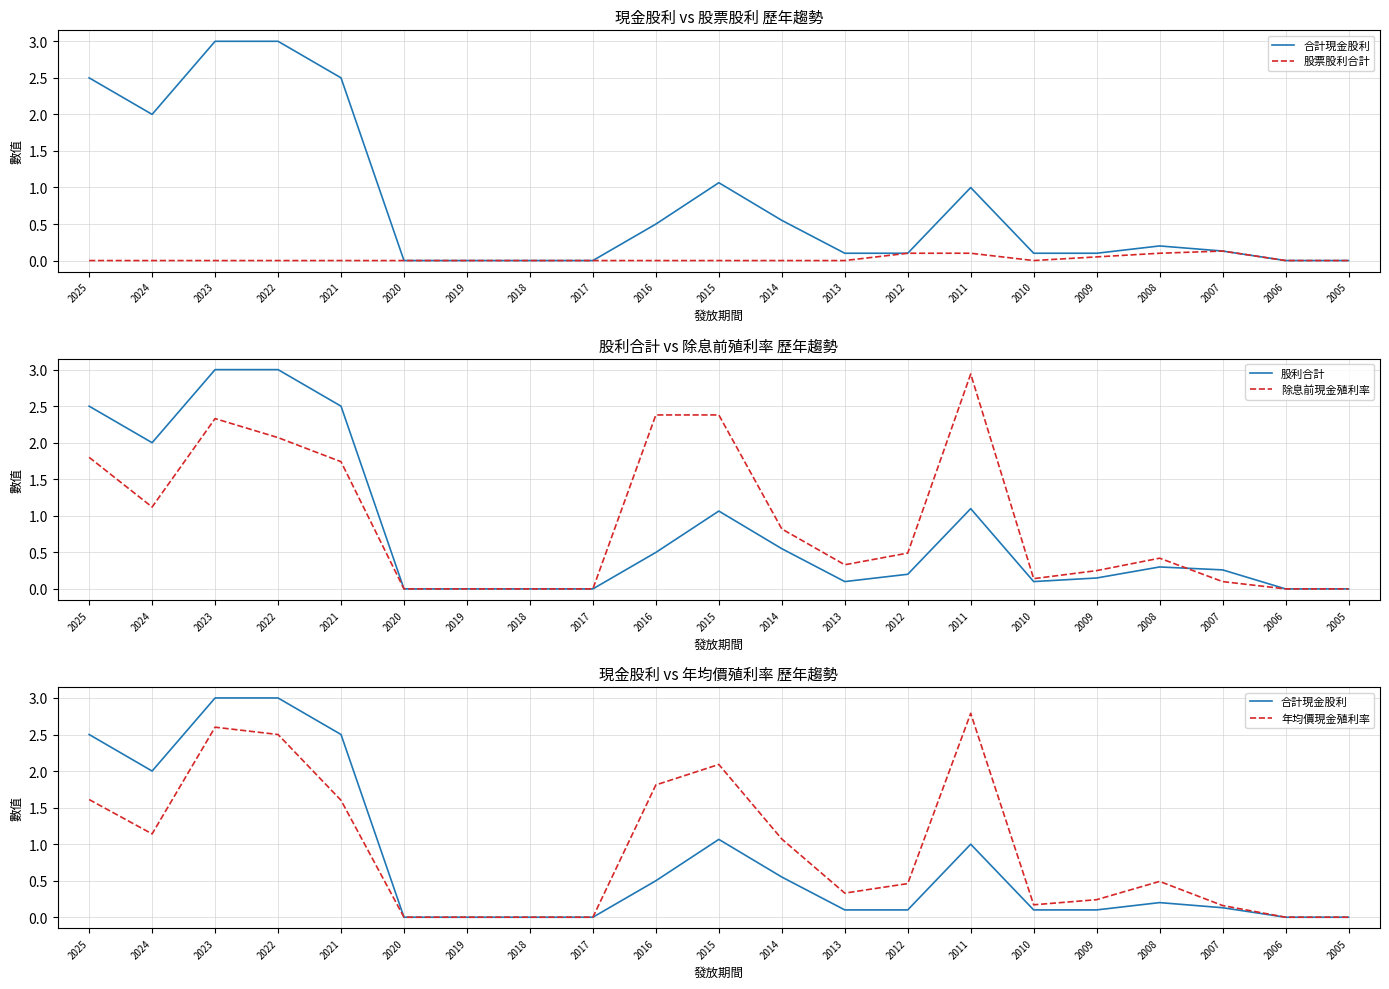

Which series changed the most between 2021 and 2011?

合計現金股利